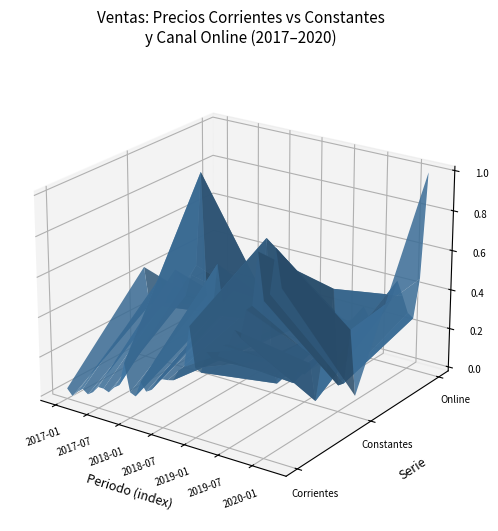

At how many categories does at least one series exceed 0?

13